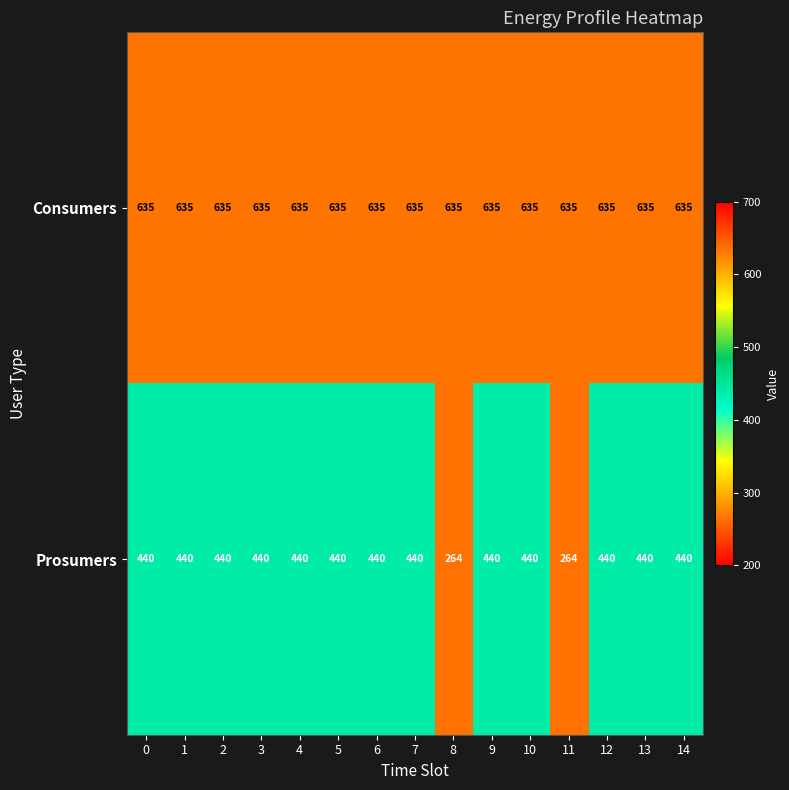

Reading left to right, transcribe all the data shown in this chart.

Consumers: 635	635	635	635	635	635	635	635	635	635	635	635	635	635	635
Prosumers: 440	440	440	440	440	440	440	440	264	440	440	264	440	440	440